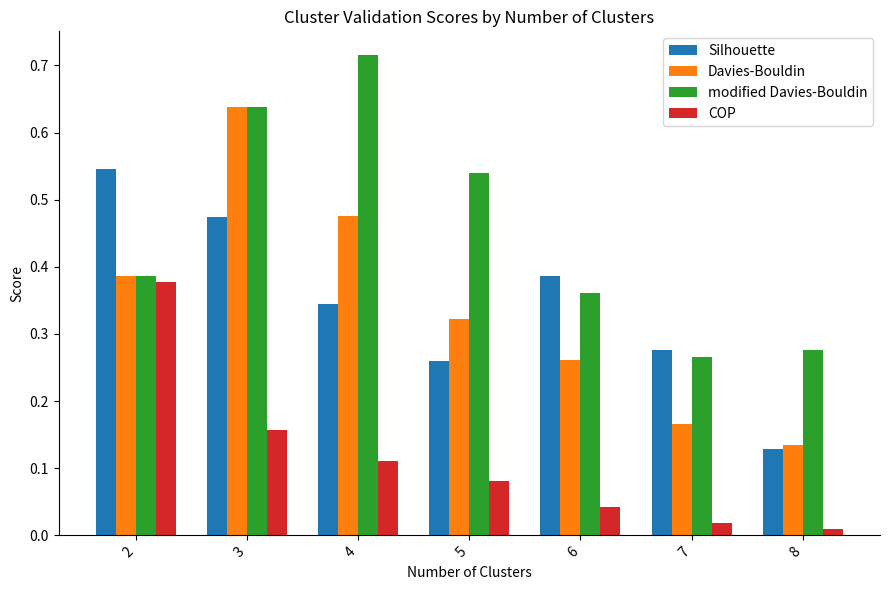

What is the total value across all series at 2?

1.7